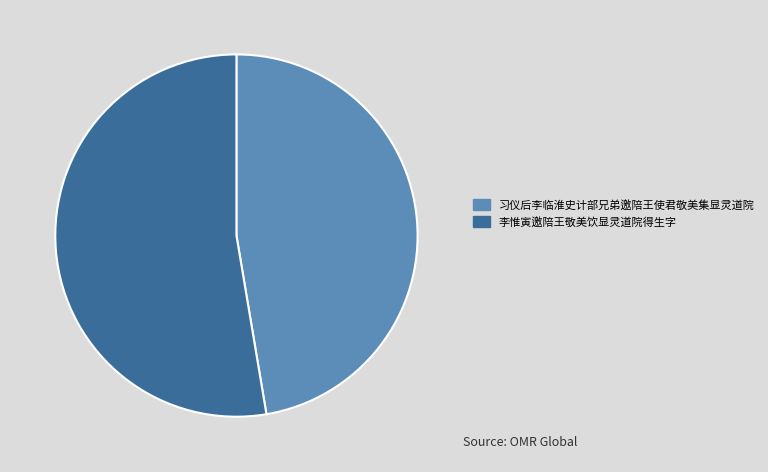

Is the sum of 李惟寅邀陪王敬美饮显灵道院得生字 and 习仪后李临淮史计部兄弟邀陪王使君敬美集显灵道院 greater than half?

Yes